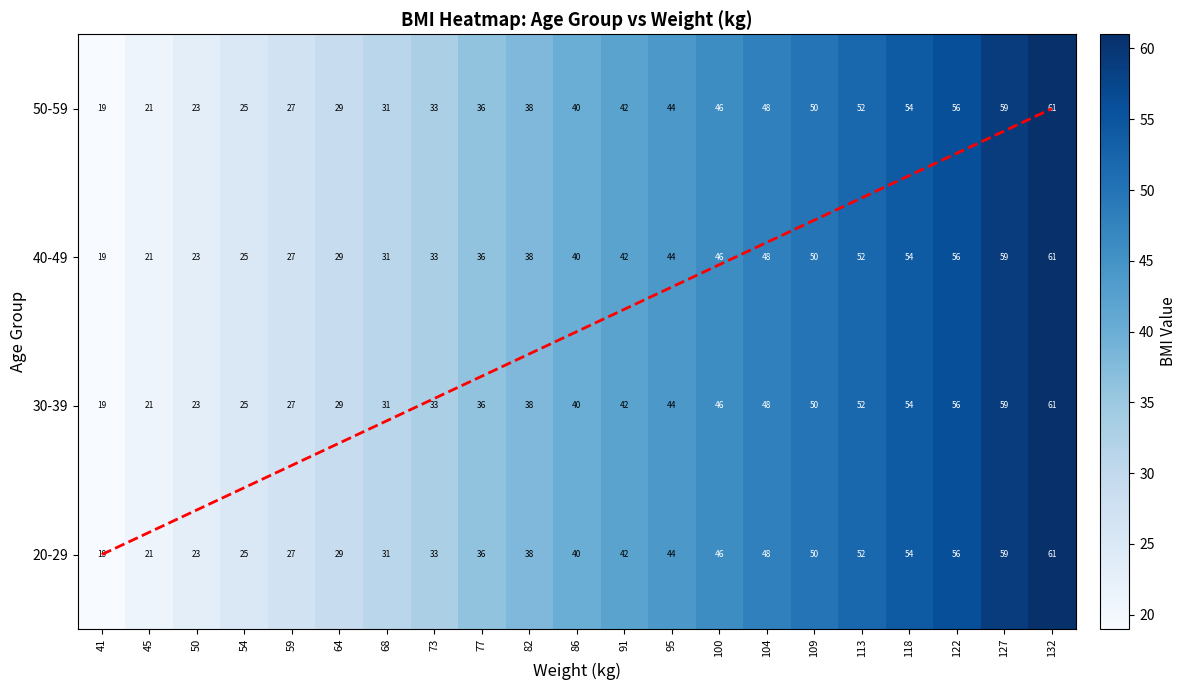

What is the lowest value of the 40-49 series?

19